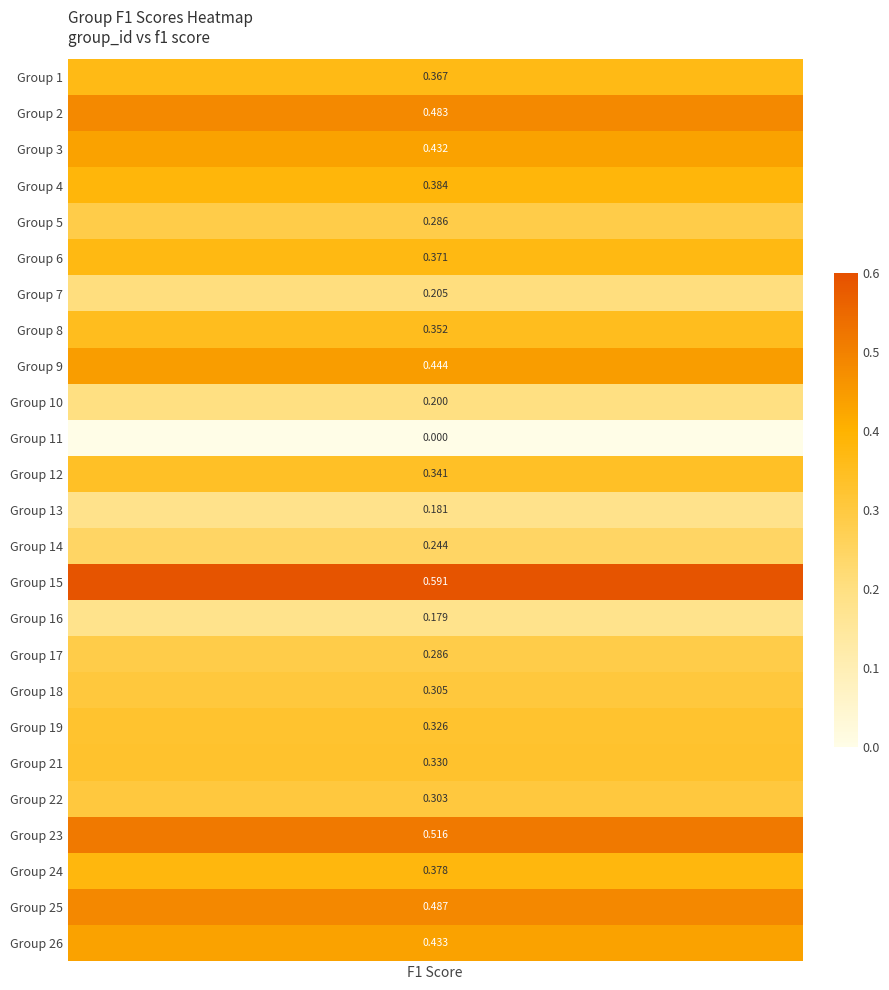

Reading left to right, extract all data points from this chart.

0.4	0.5	0.4	0.4	0.3	0.4	0.2	0.4	0.4	0.2	0.0	0.3	0.2	0.2	0.6	0.2	0.3	0.3	0.3	0.3	0.3	0.5	0.4	0.5	0.4